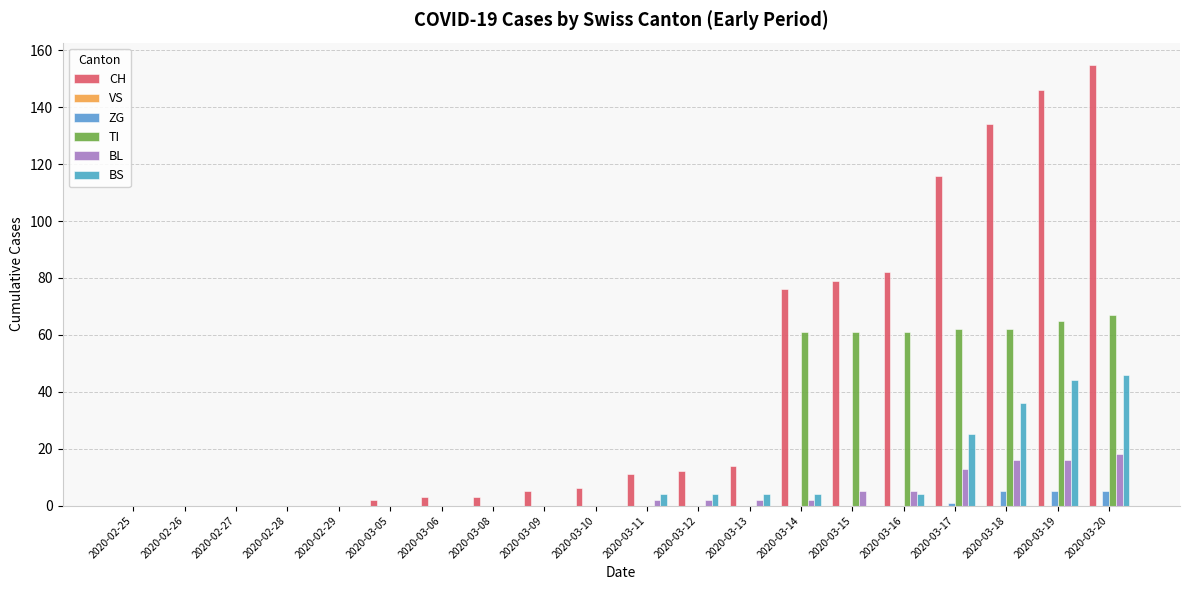

Where does the BL series first go above 2?

2020-03-15